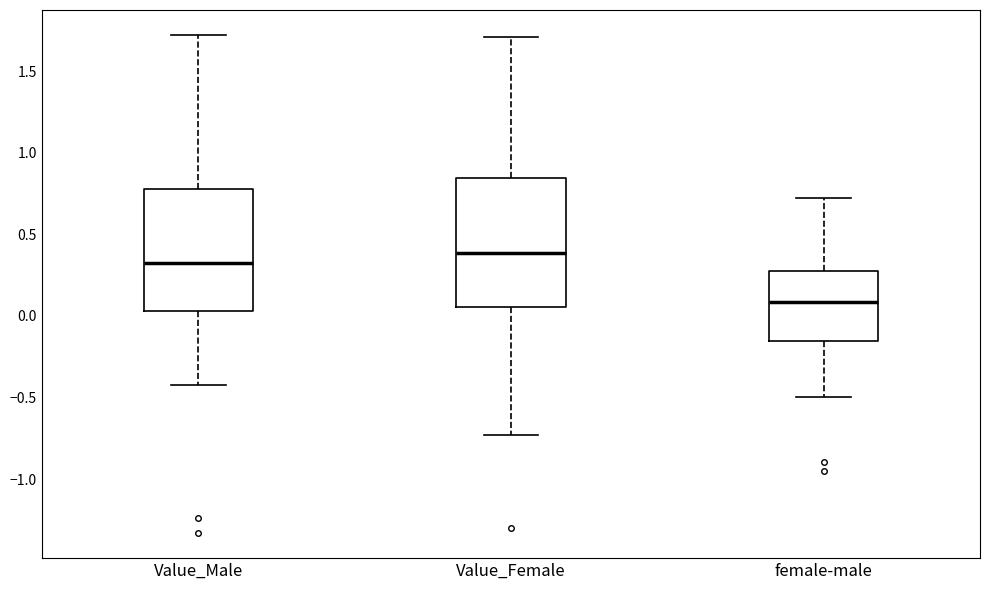

Reading left to right, read every box against the y-axis: the position of its median line, the range the box covers, and the ends of its whiskers. The values are not printed on the chart, so give them approximately, as read against the axis.

Value_Male: median 0.30, box 0.05 to 0.80, whiskers -0.45 to 1.70
Value_Female: median 0.40, box 0.05 to 0.85, whiskers -0.75 to 1.70
female-male: median 0.10, box -0.15 to 0.30, whiskers -0.50 to 0.70